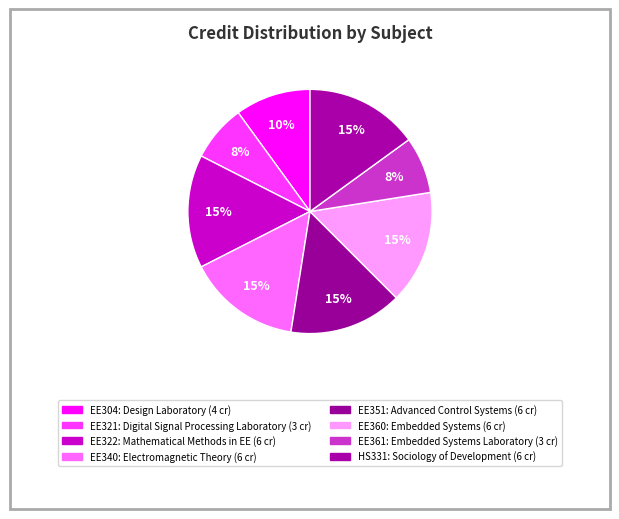

What is the largest slice in the pie chart?

EE322